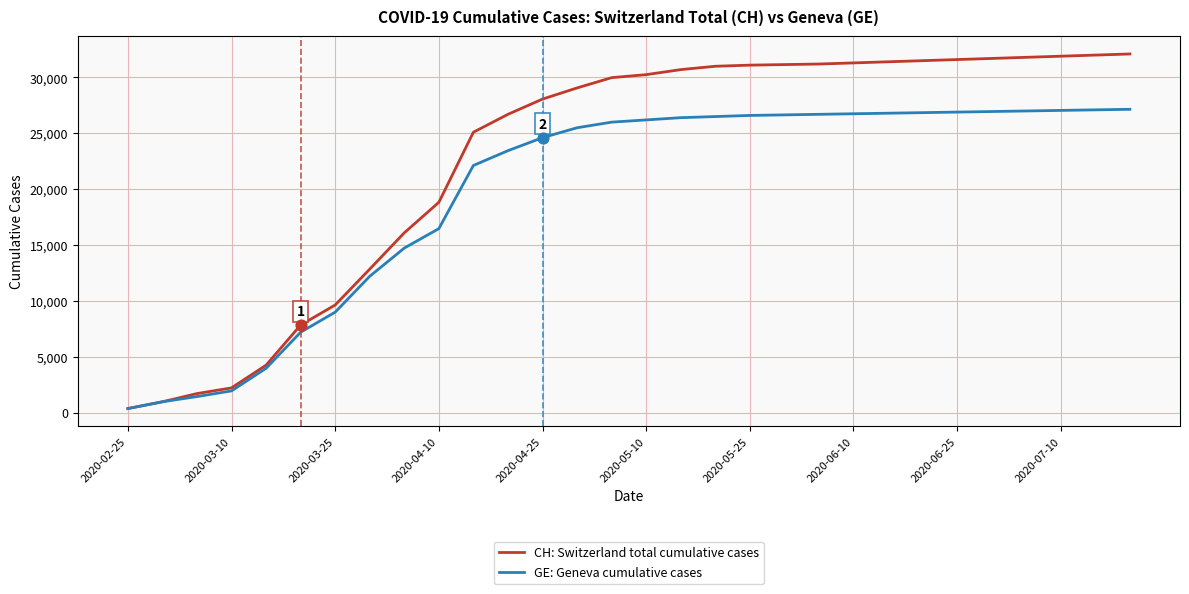

Which series has the widest spread of values?

CH: Switzerland total cumulative cases